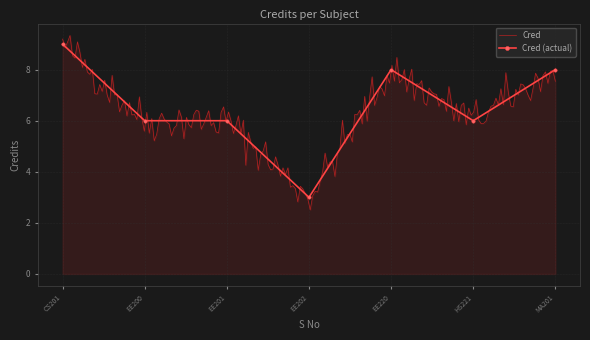

What is the value of the Cred (actual) point at the 1st from the left?

9